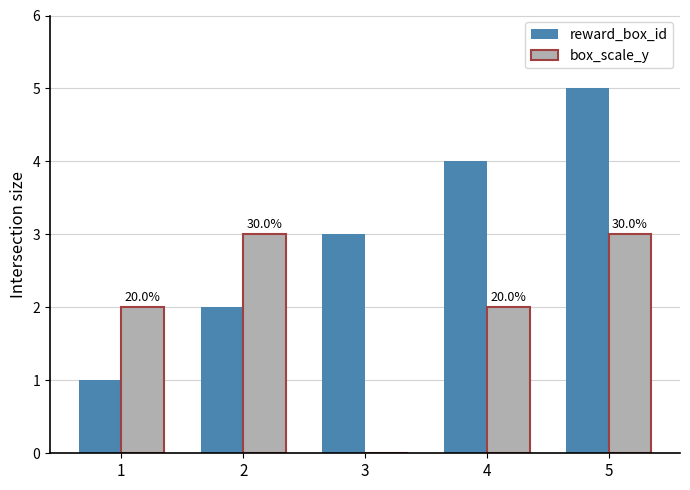

What is the maximum value shown in the chart?

5